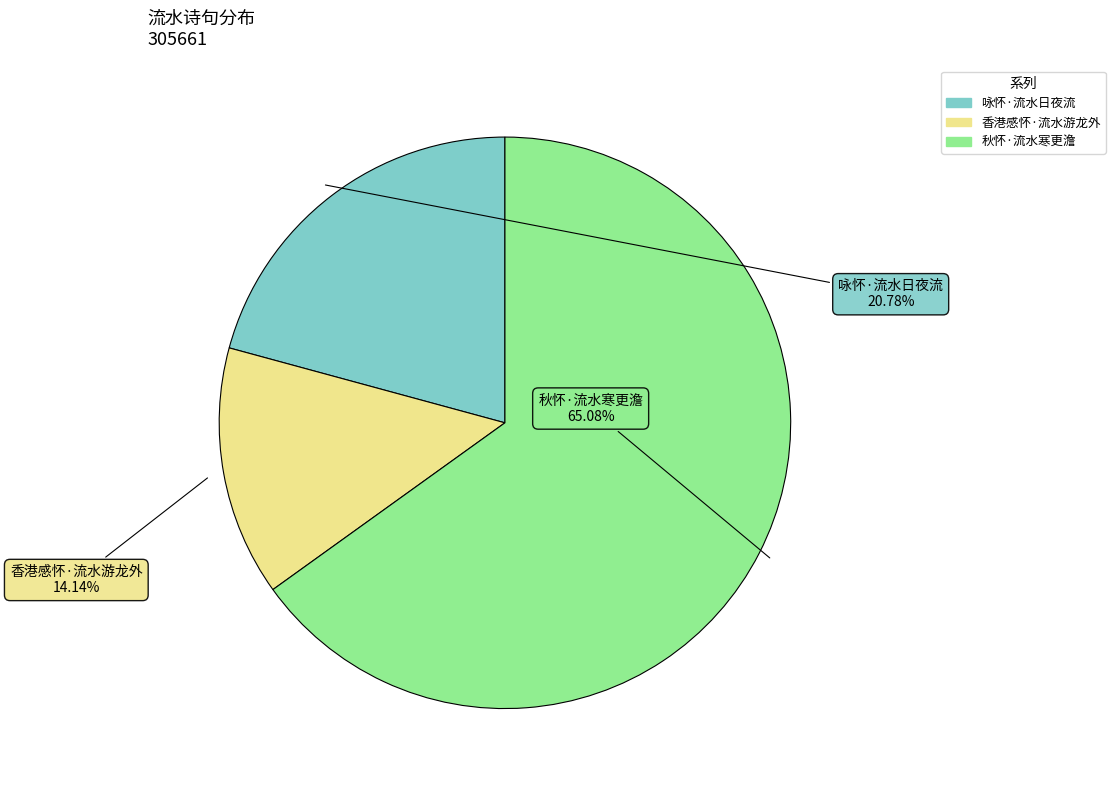

What is the total percentage of 咏怀·流水日夜流 and 秋怀·流水寒更澹?

85.9%